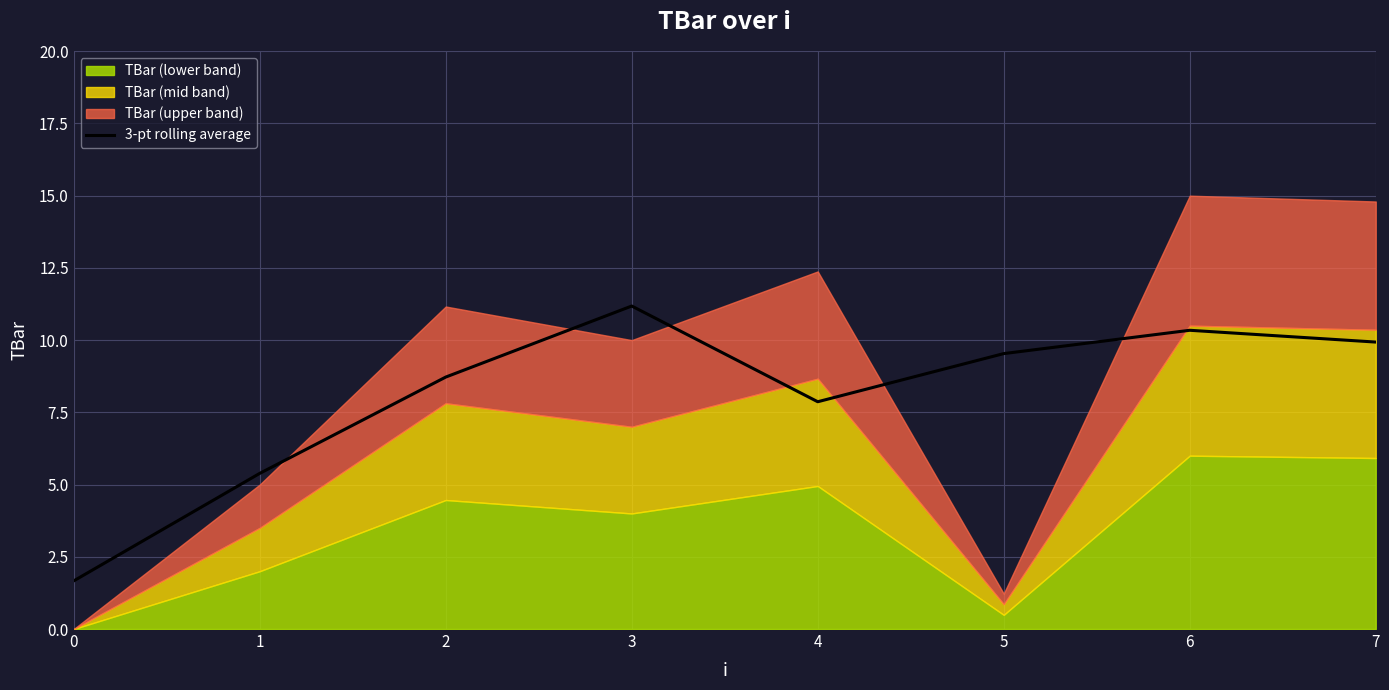

What is the sum of all values?

64.6